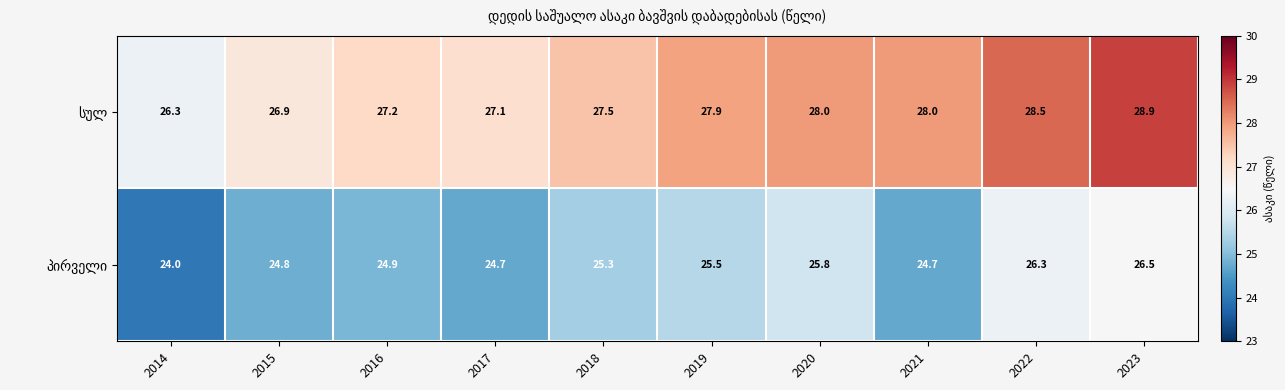

What is the total value across all series at 2021?

52.7